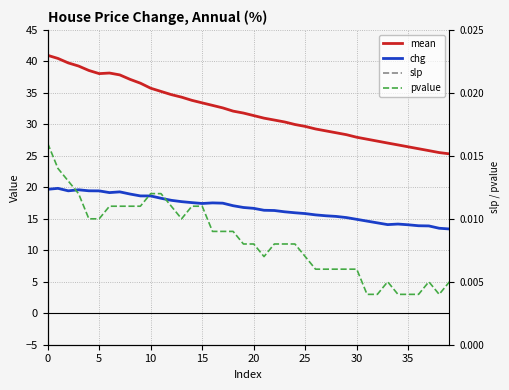

What is the label of the 26th point from the left?

25